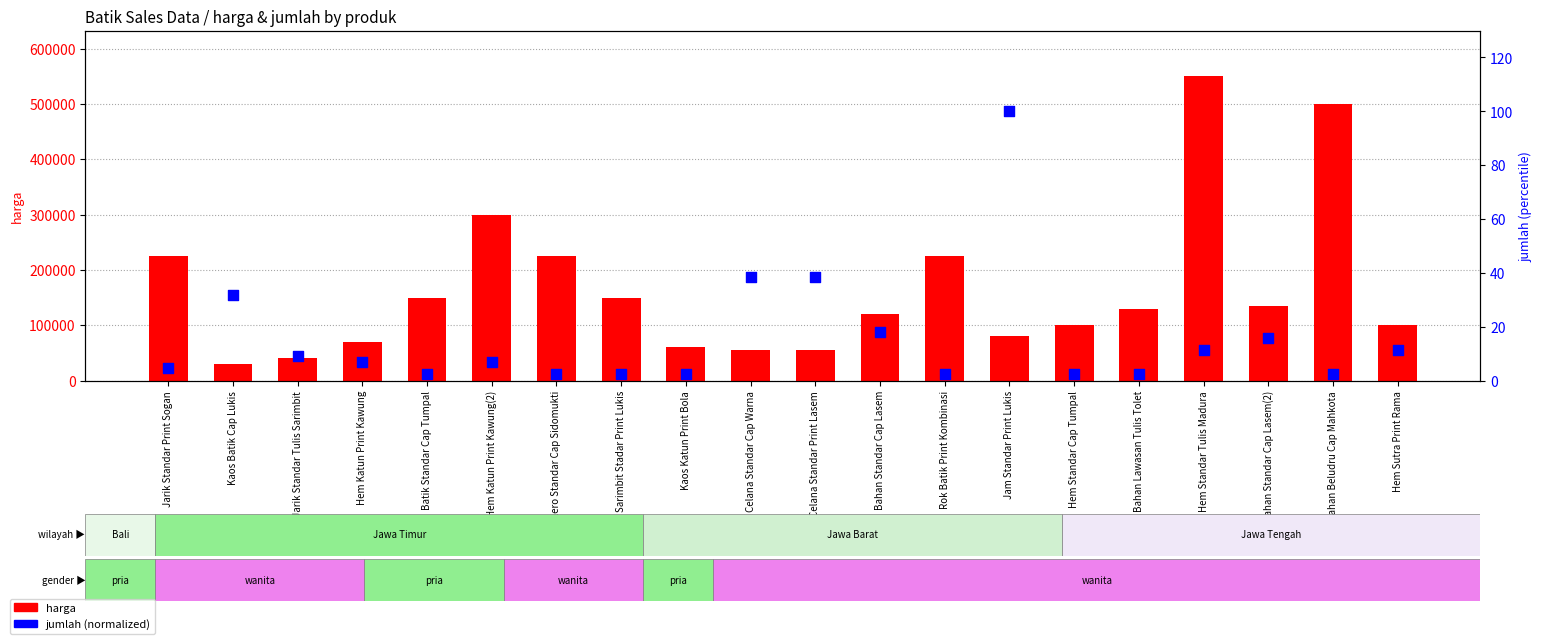

Is the value of jumlah (normalized 0-100) at Rok Batik Print Kombinasi greater than the value of harga at Hem Katun Print Kawung(2)?

No